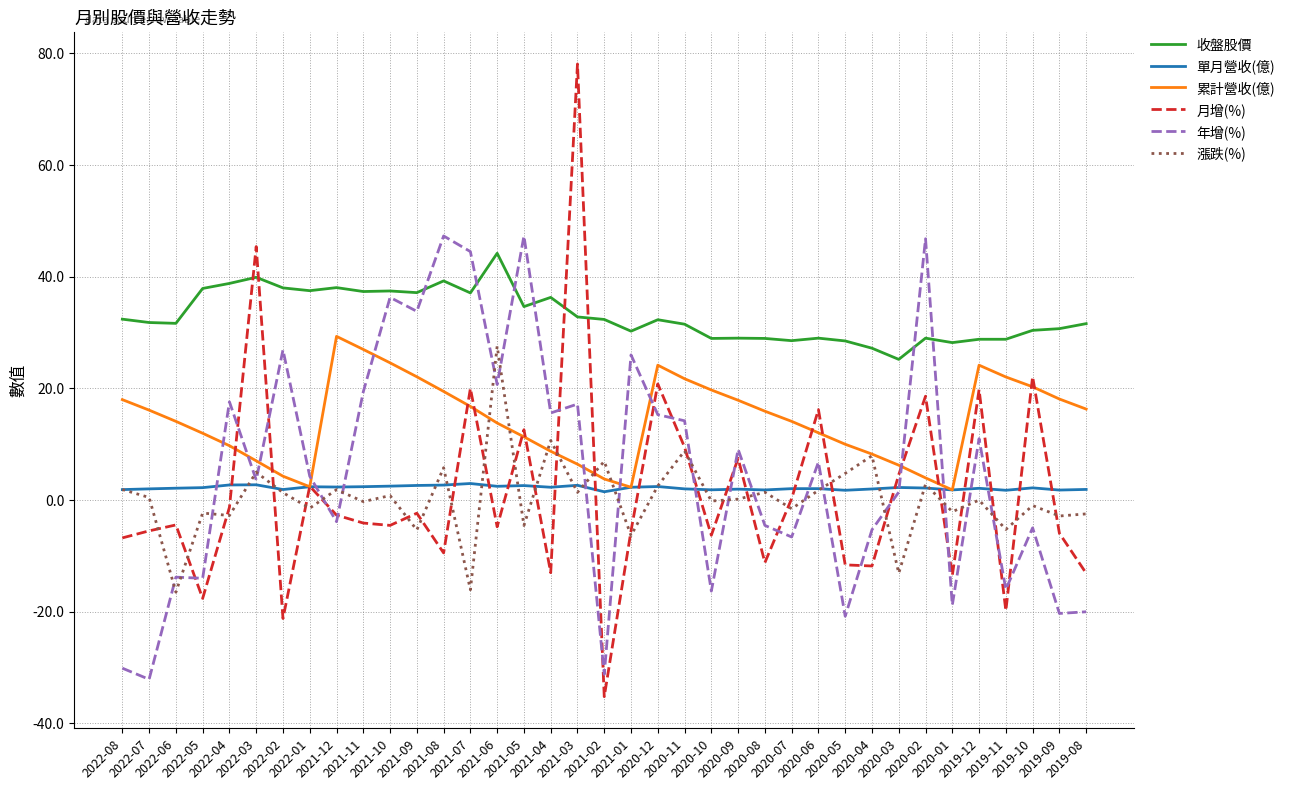

True or false: 收盤股價 and 漲跌(%) cross at least once.

False